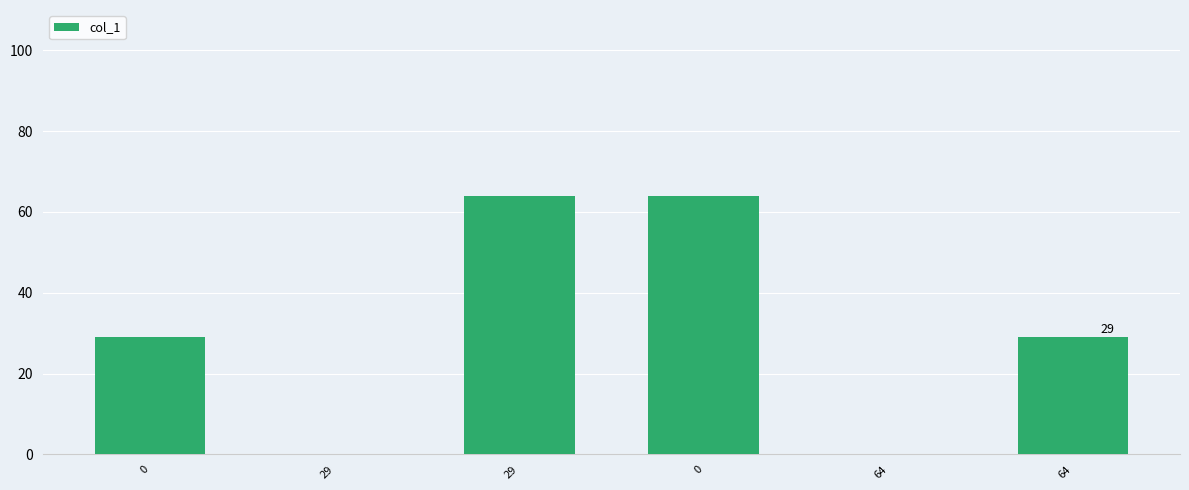

What is the difference between the maximum and second lowest values?

64